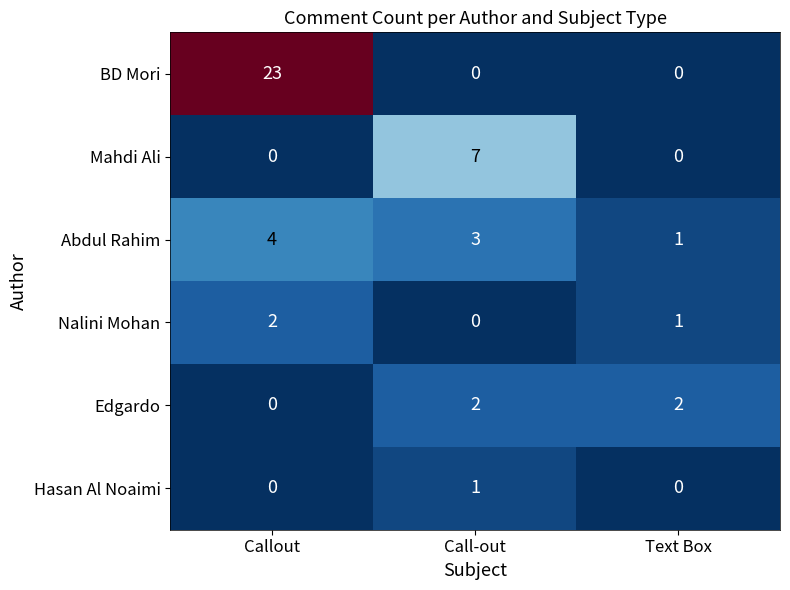

What is the difference between the maximum and minimum values in the BD Mori series?

23